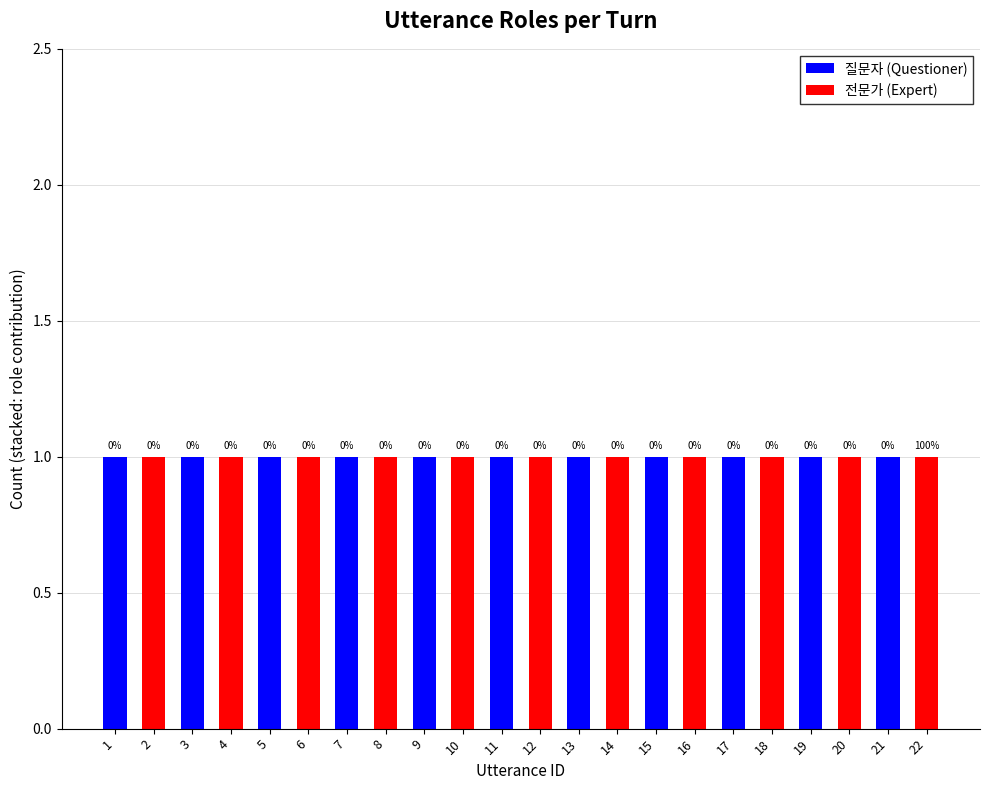

How many 질문자 (Questioner) values are between 0 and 1?

22